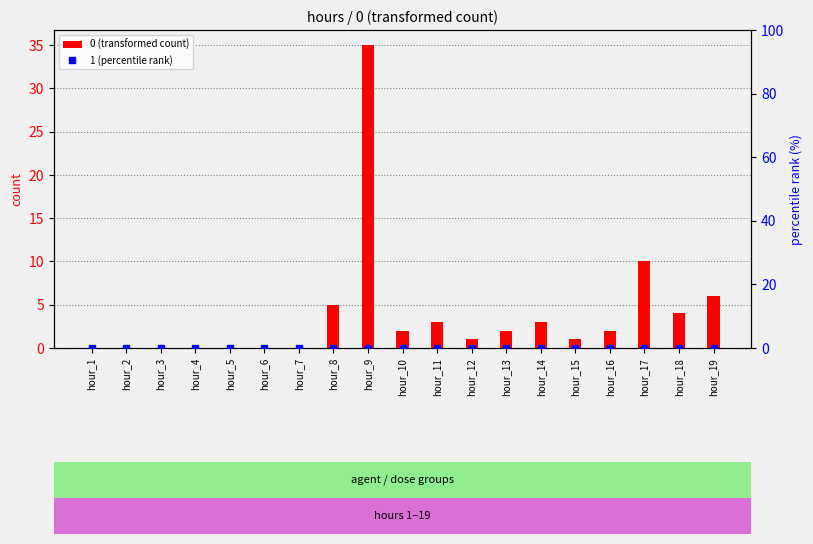

How many bars are there in each group?

2